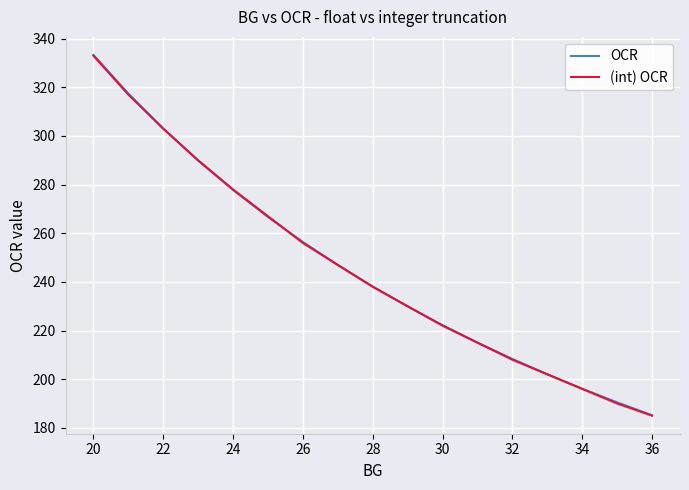

What is the maximum value for (int) OCR?

333.0